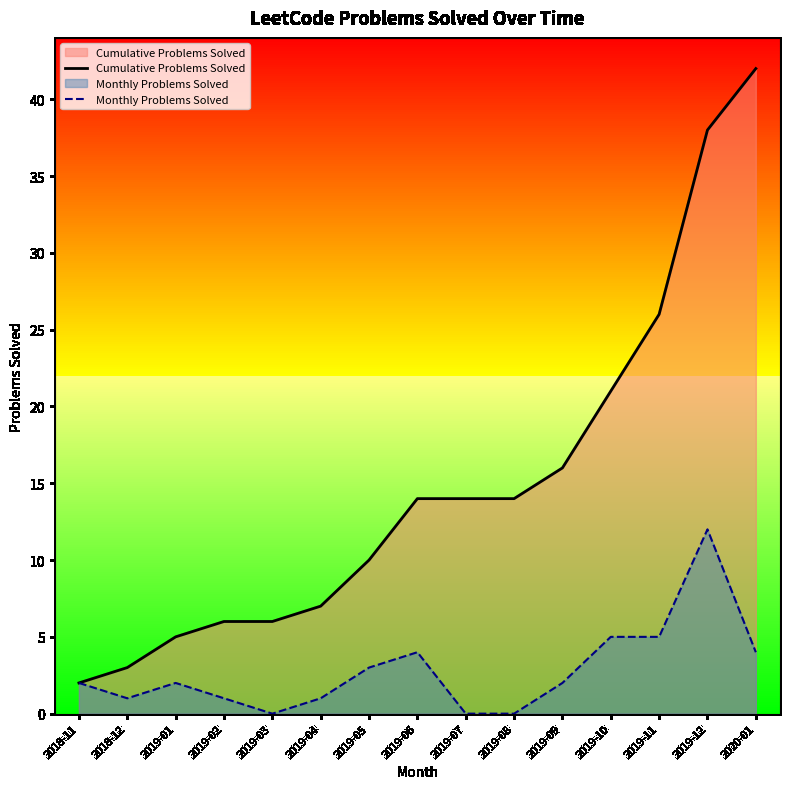

Which category has the lowest value in the Cumulative Problems Solved series?

2018-11